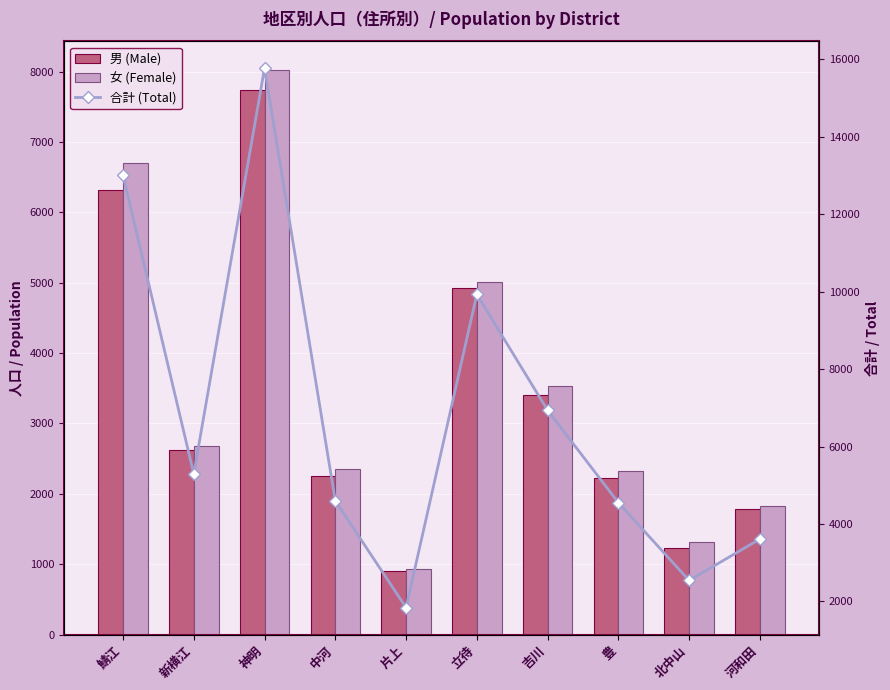

At which label is 女 (Female) closest to 4479?

立待